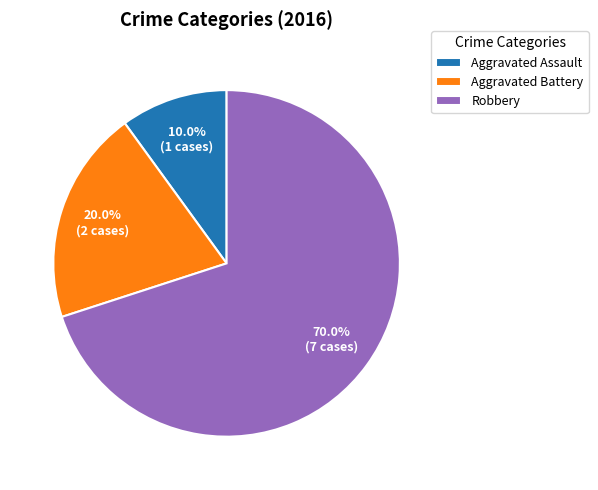

Is there a majority slice in this chart?

Yes